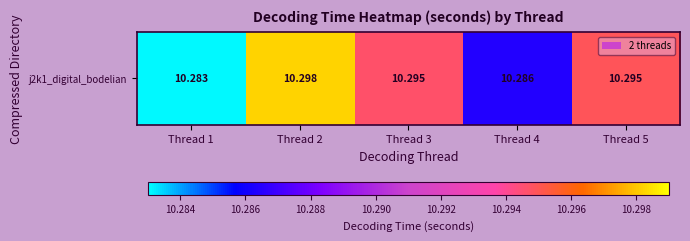

Which category has the lowest value across all series?

Thread 1